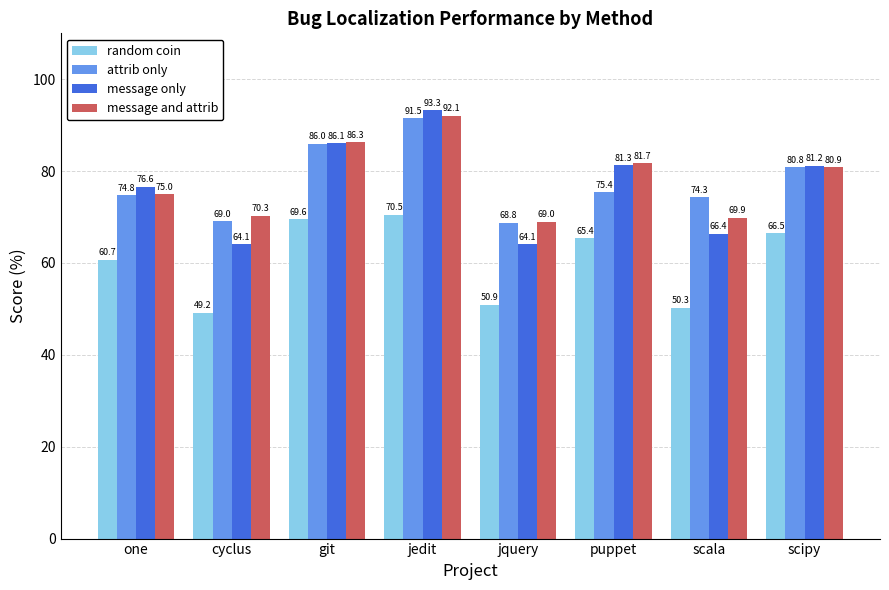

What is the label of the 5th bar from the right?

jedit